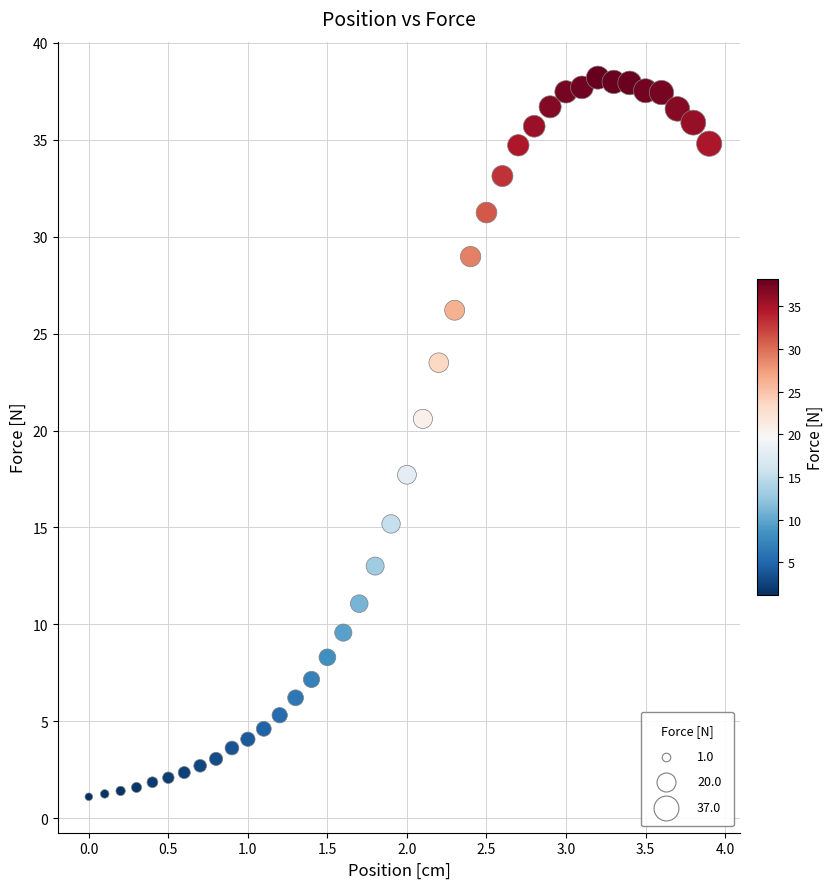

What is the range of X values (max minus min)?

3.9